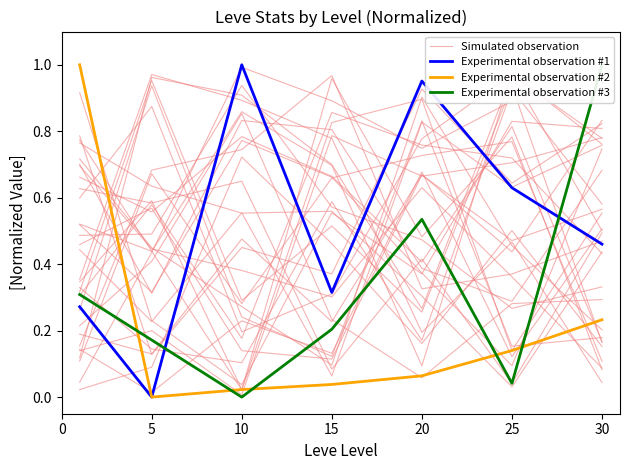

What is the average value of the Experimental observation #2 series?

0.2